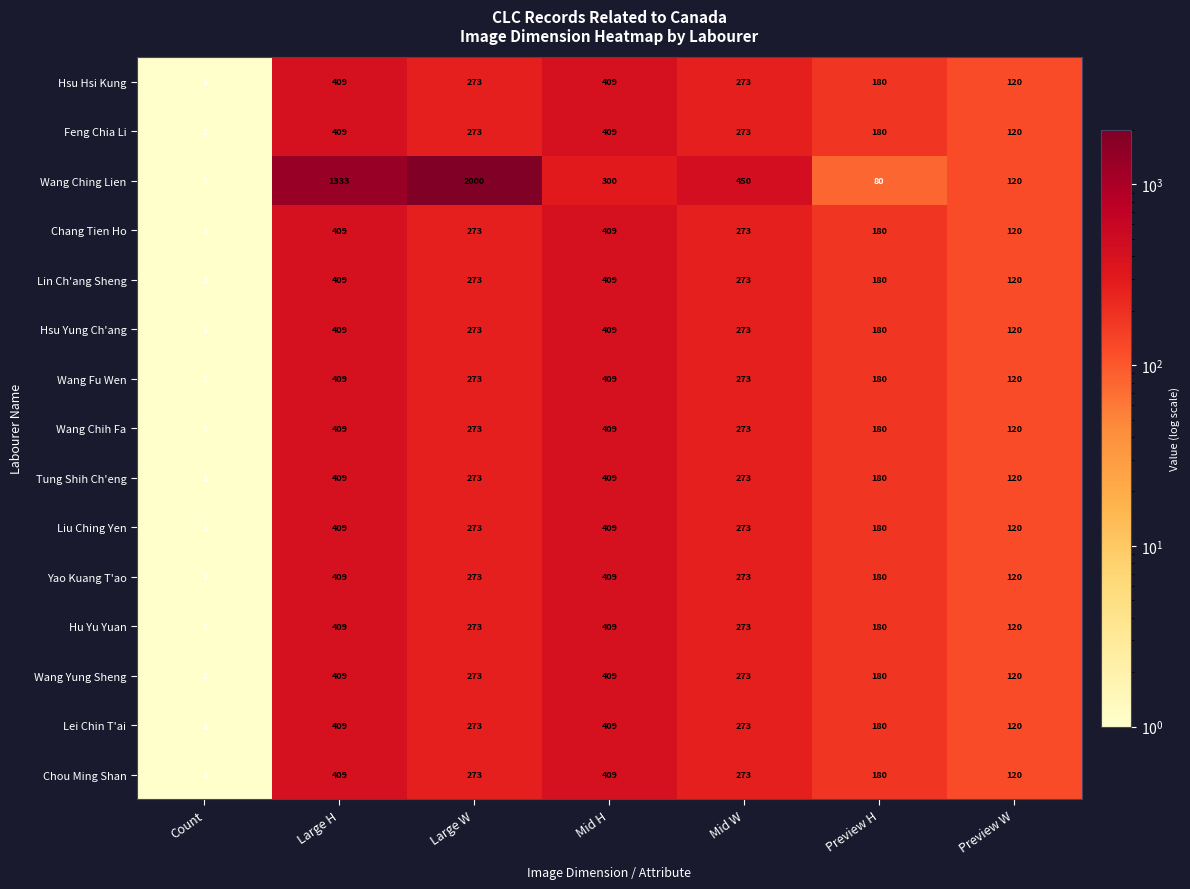

What is the sum of the Wang Fu Wen values at Preview W and Large W?

393